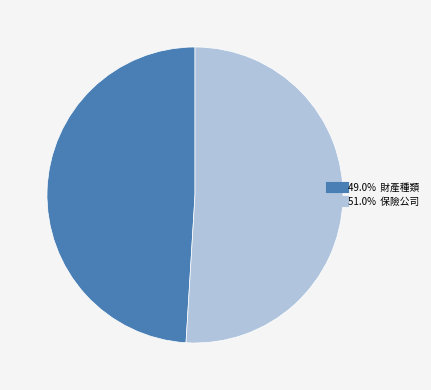

Is there a majority slice in this chart?

Yes